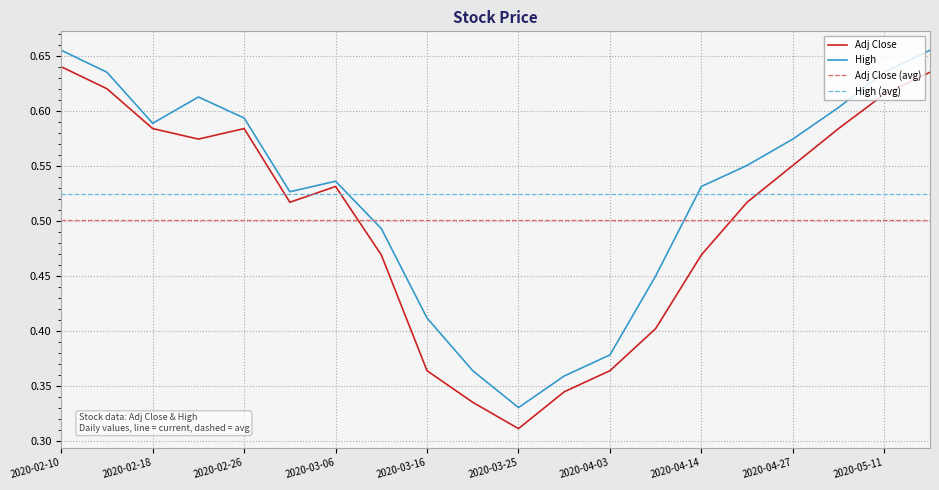

True or false: High (avg) and Adj Close (avg) intersect in this chart.

False